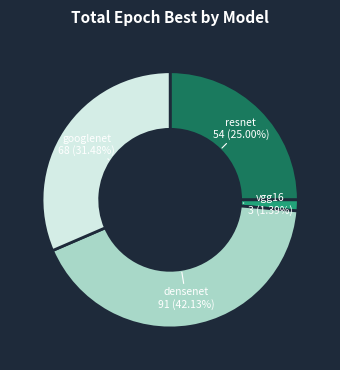

Which category has the smallest portion of the pie?

vgg16